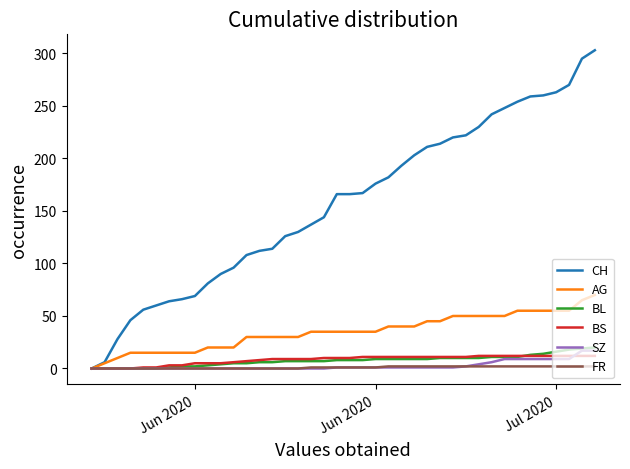

List the series in order of their peak value, highest first.

CH, AG, BL, SZ, BS, FR